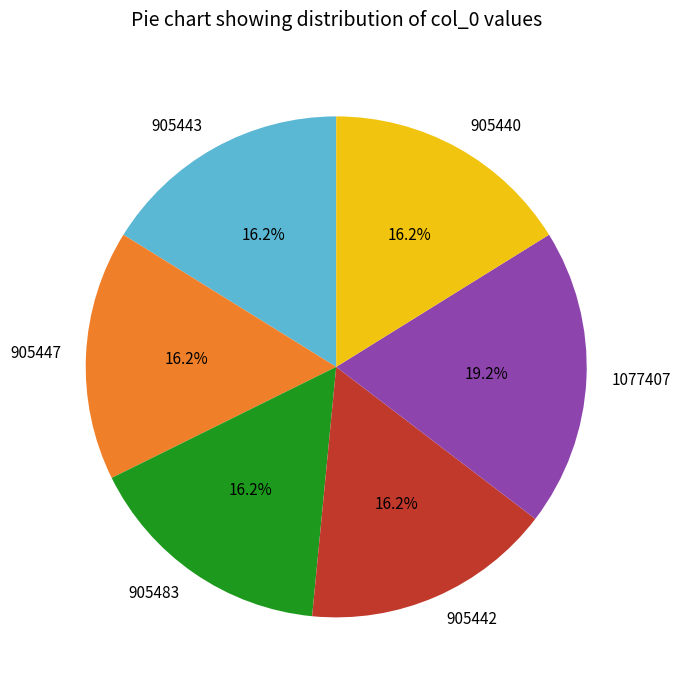

Does any single category account for the majority?

No